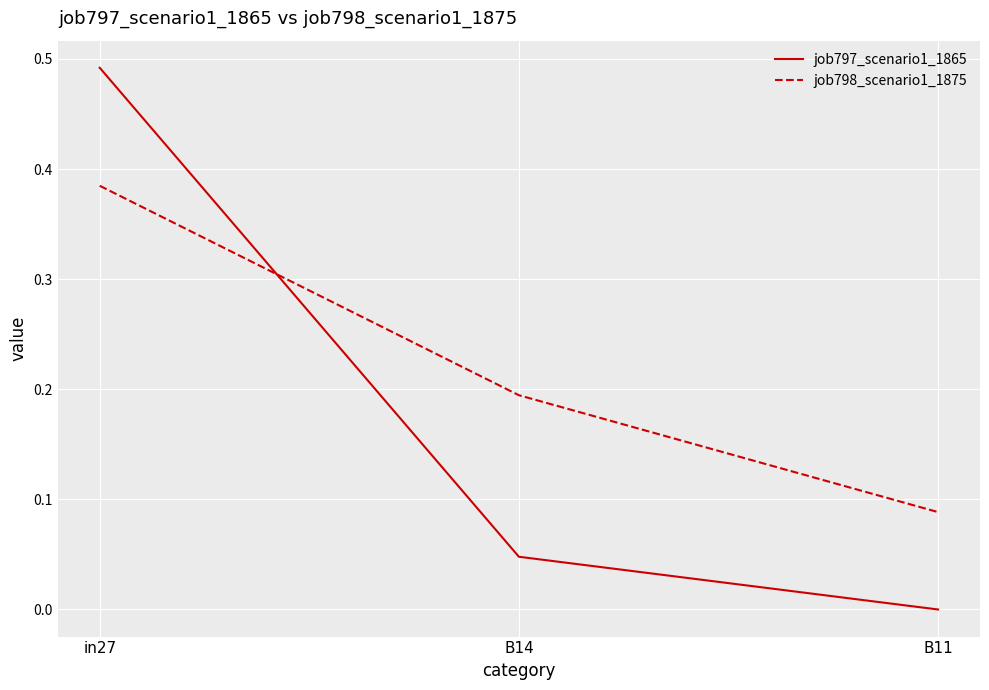

What position from the right is B14?

2